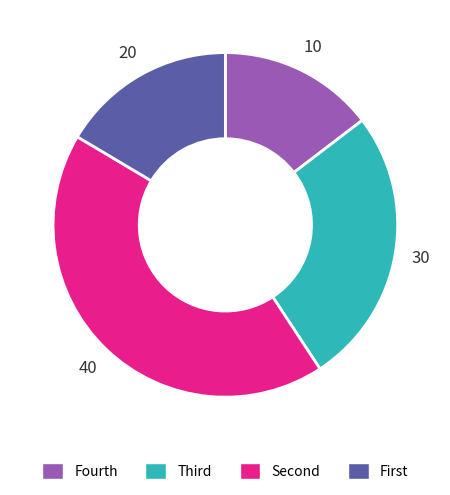

Is it true that Fourth is 15% of the pie?

True